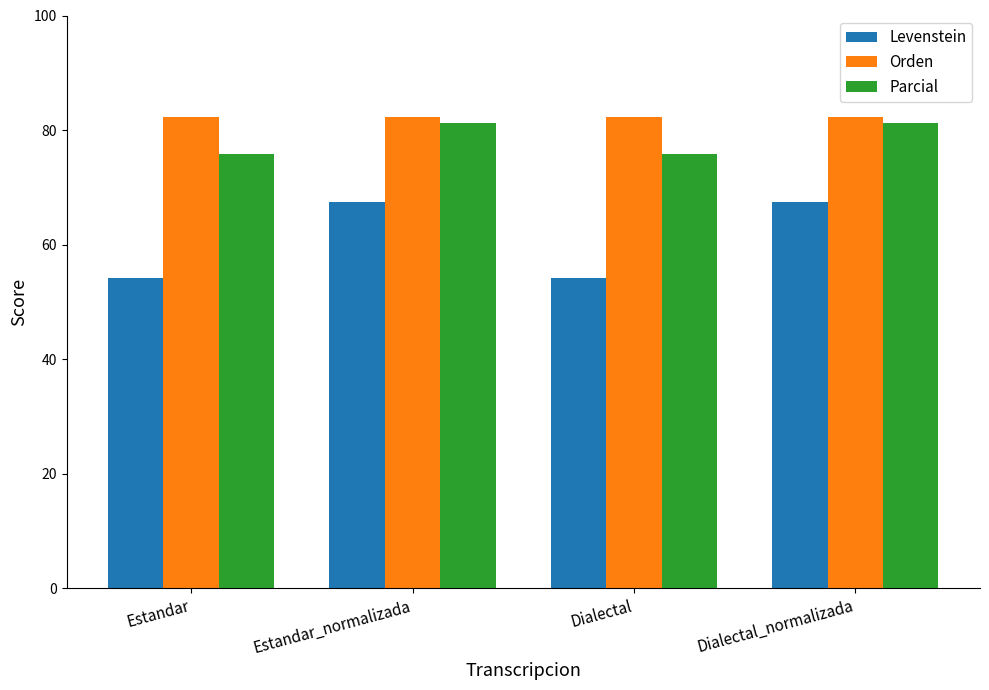

Rank the series by their average value, from lowest to highest.

Levenstein, Parcial, Orden